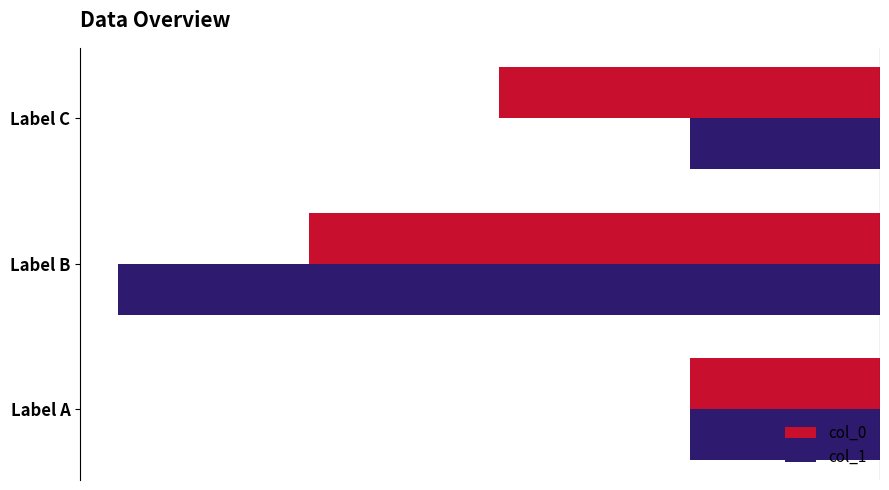

At which label does col_0 reach its minimum?

Label B